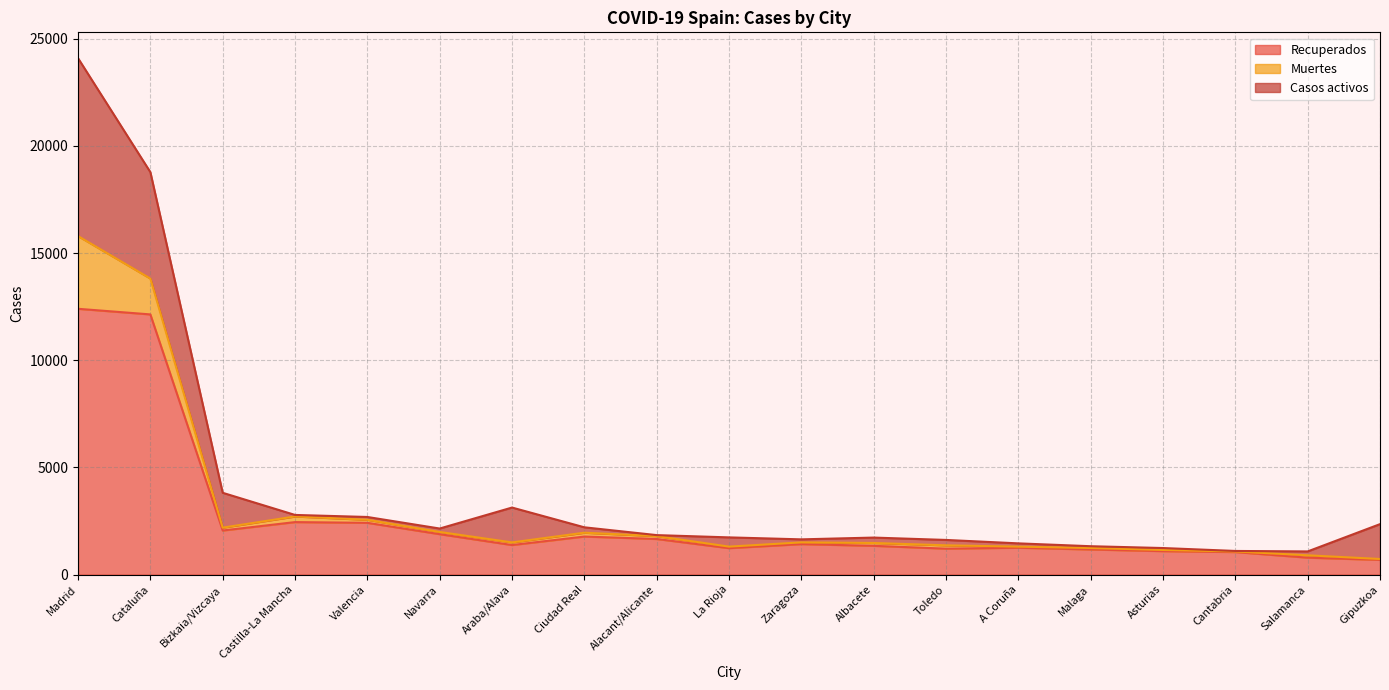

At which category is the sum across all series the highest?

Madrid